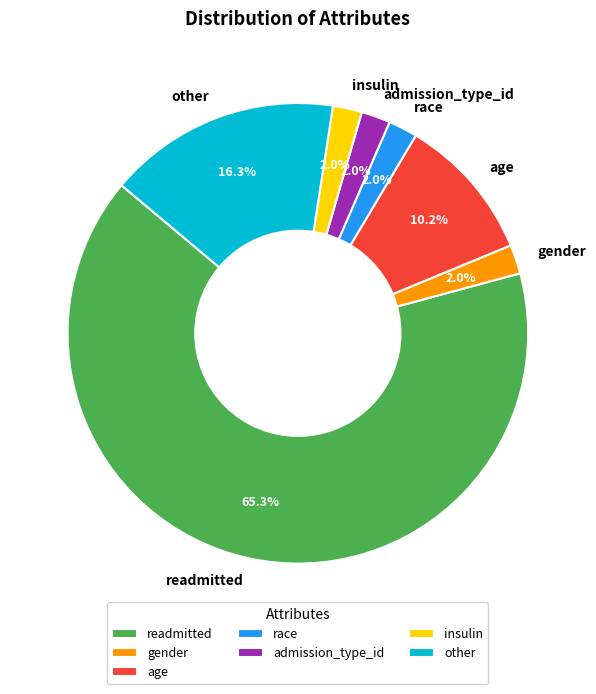

The age slice represents 10% of the pie. True or false?

True